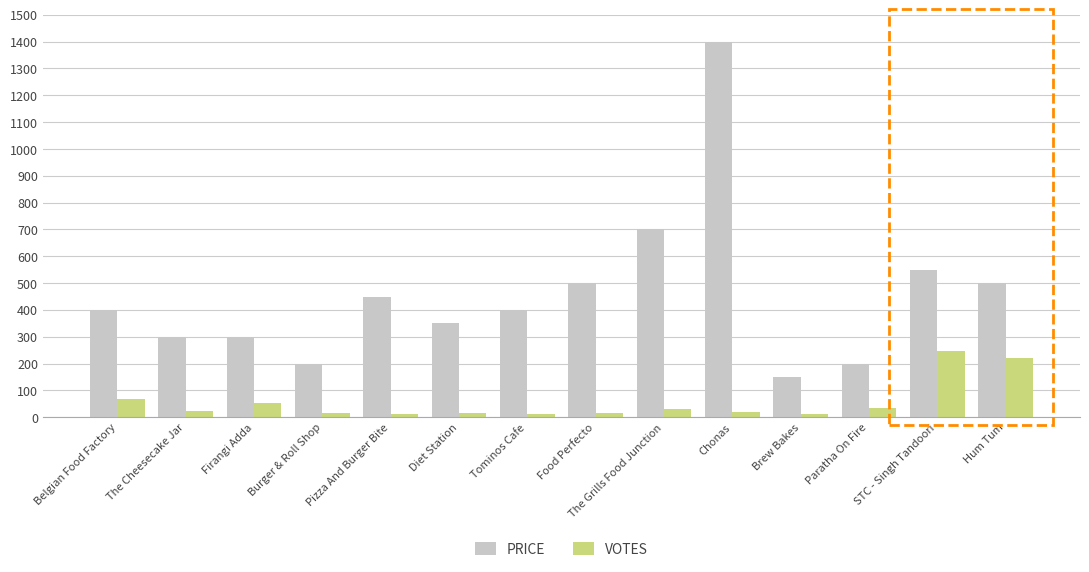

Rank the series at Diet Station from highest to lowest value.

PRICE, VOTES